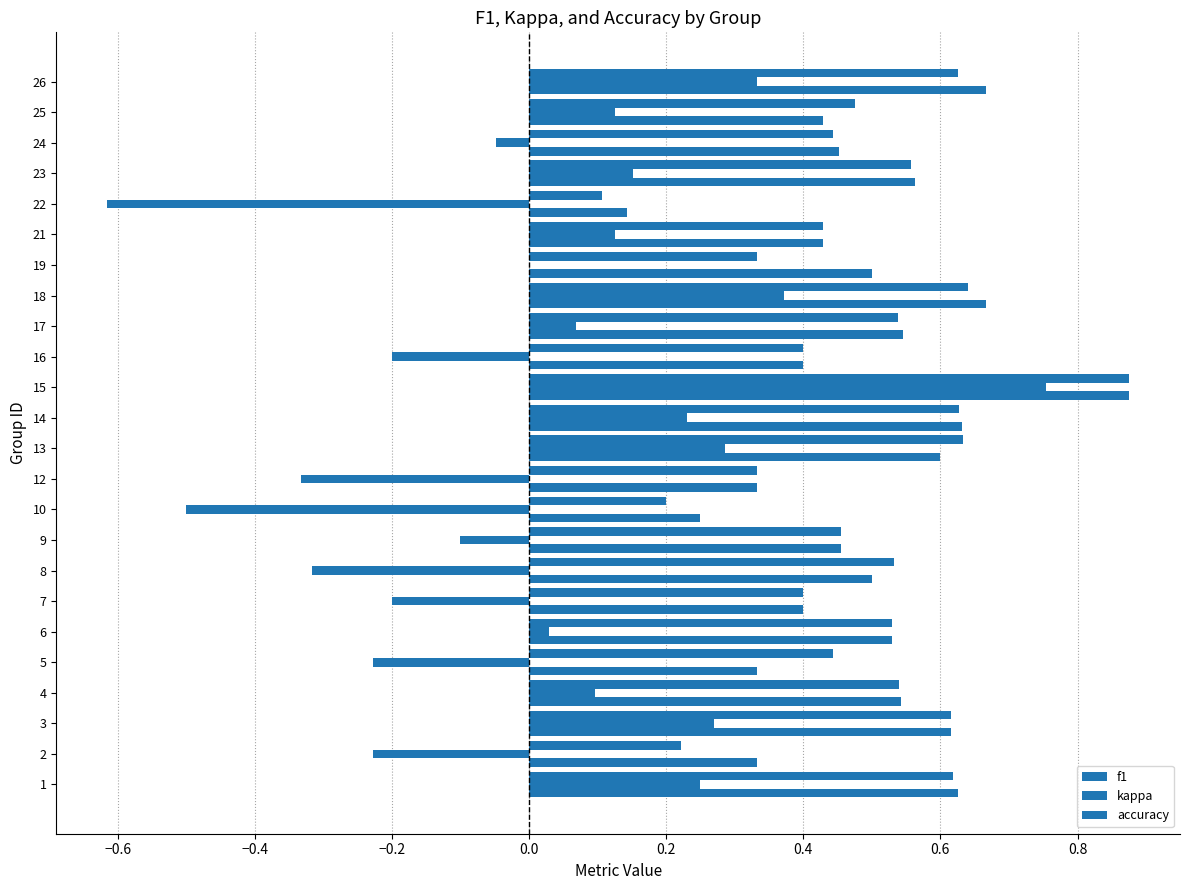

How many distinct data groups are displayed?

3